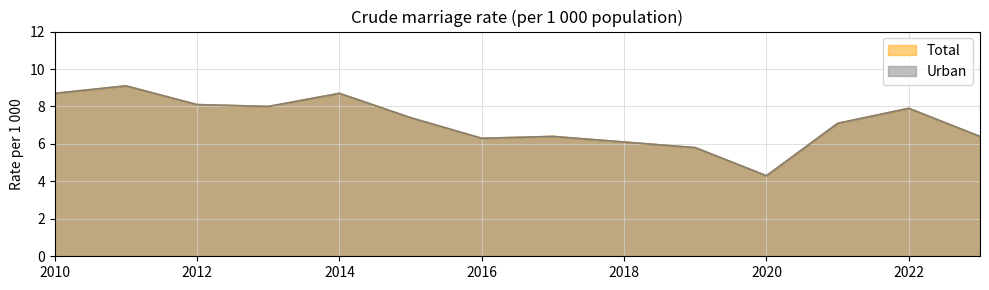

Is the value of Urban at 2016 greater than the value of Total at 2014?

No